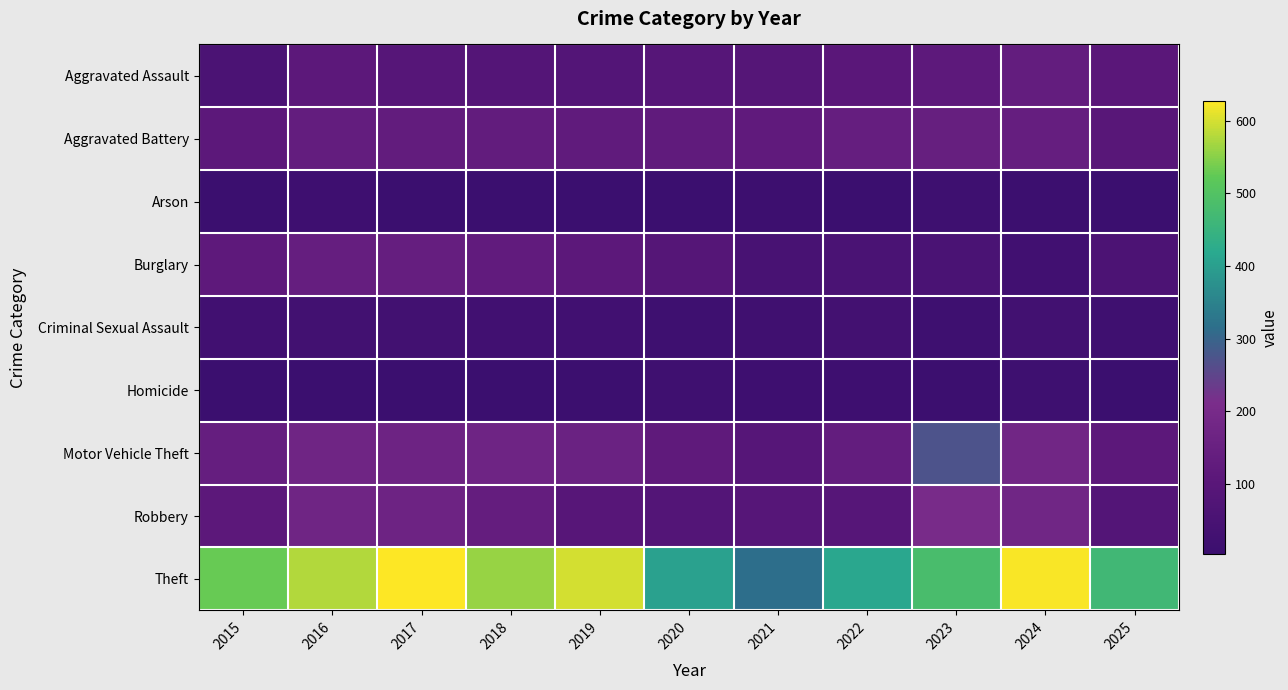

Rank the series at 2016 from highest to lowest value.

Theft, Robbery, Motor Vehicle Theft, Burglary, Aggravated Battery, Aggravated Assault, Criminal Sexual Assault, Arson, Homicide